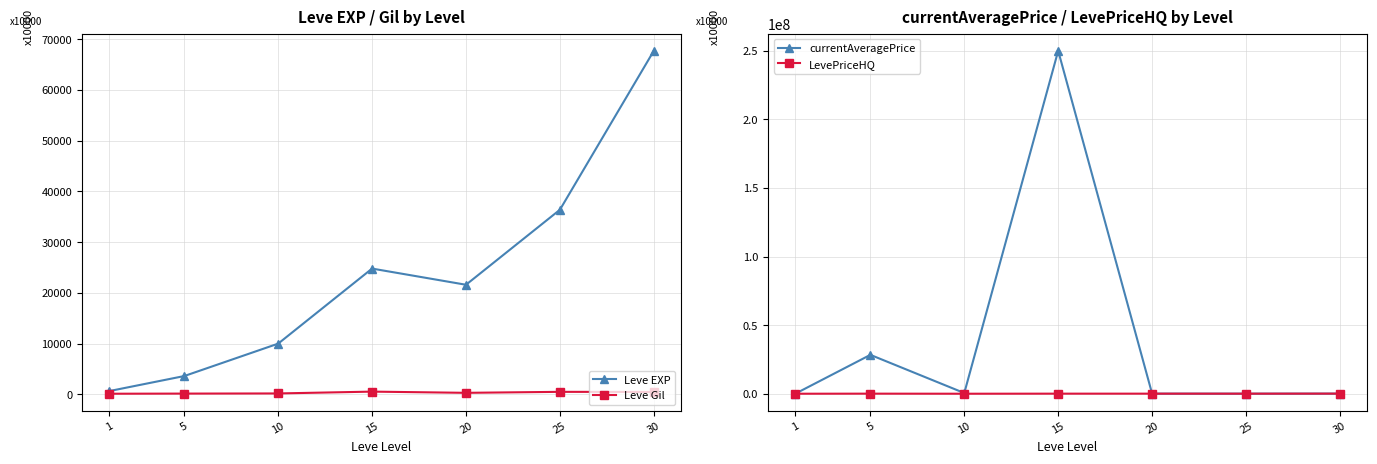

True or false: Leve Gil and currentAveragePrice cross at least once.

False